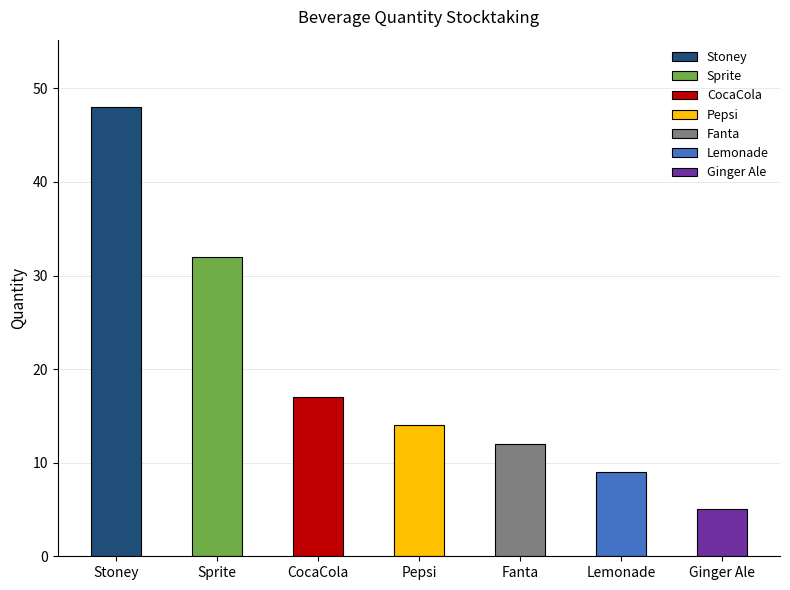

The value at Stoney is 48. True or false?

True